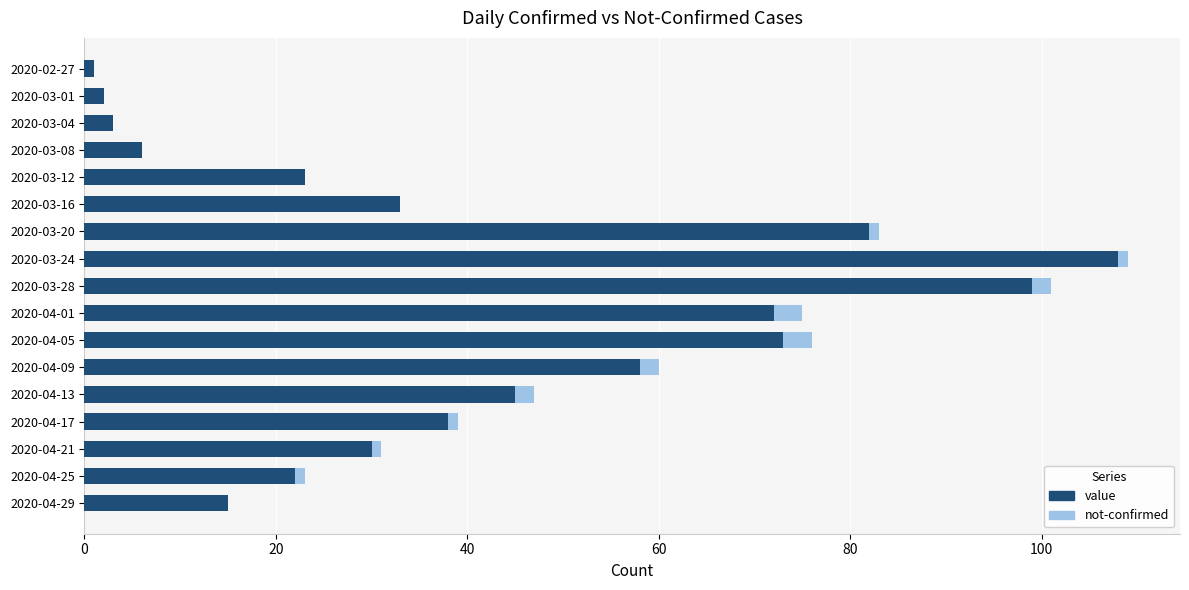

Where is value nearest to the value 54?

2020-04-09